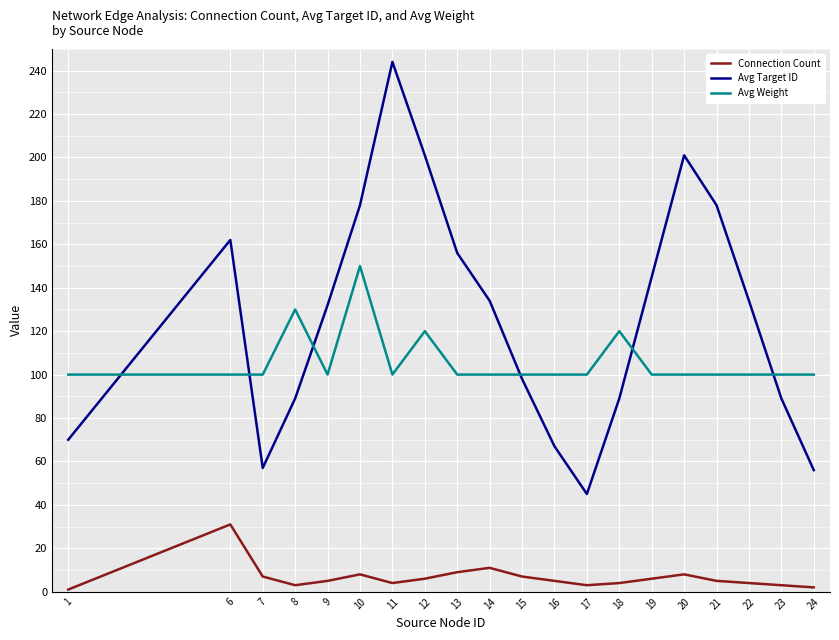

What is the difference between the maximum and minimum values in the Connection Count series?

30